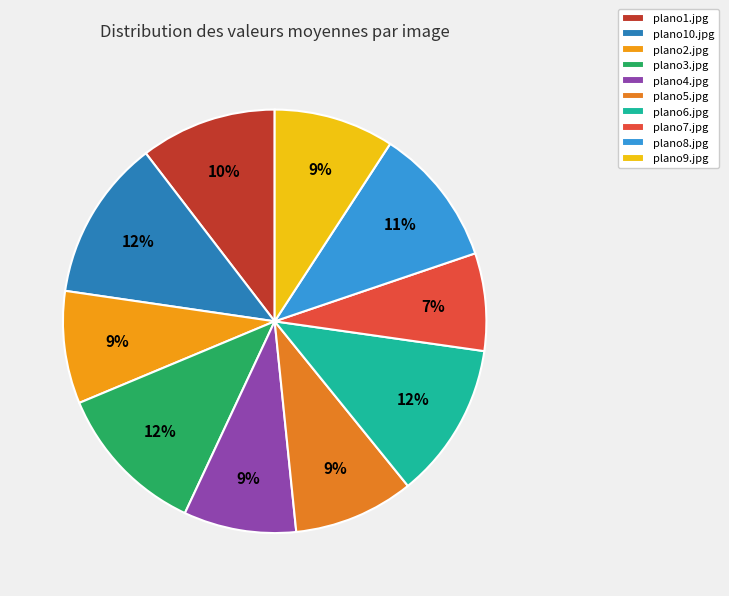

The plano5.jpg slice represents 2% of the pie. True or false?

False